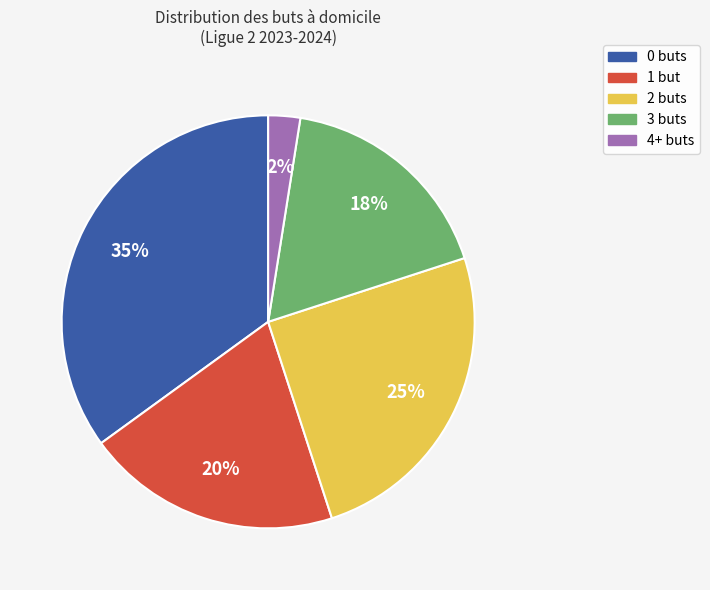

How many slices are in this pie chart?

5